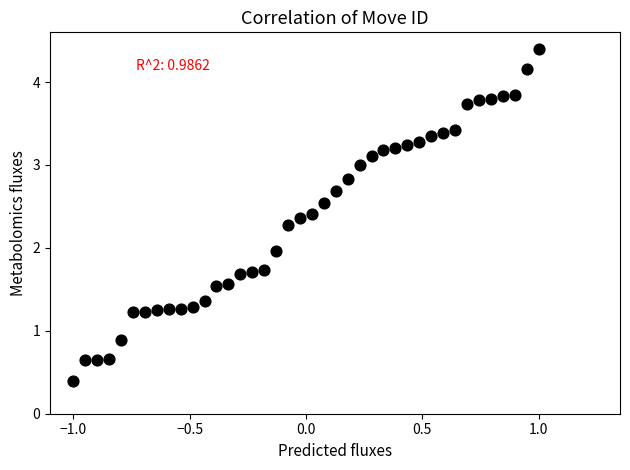

What is the range of Y values (max minus min)?

4.0